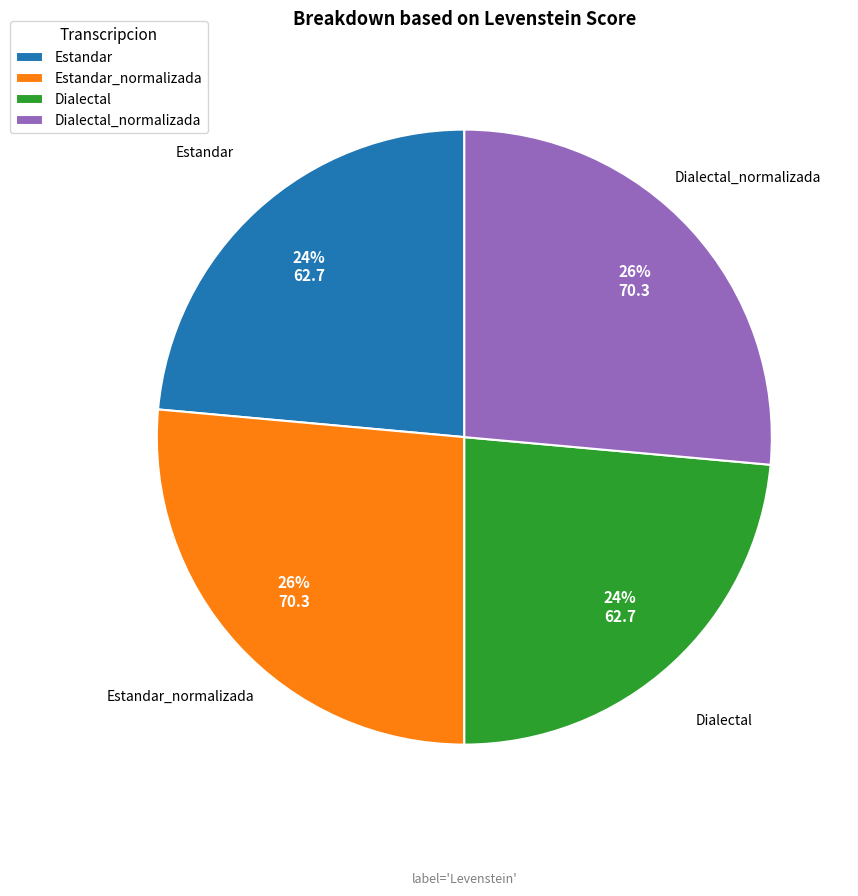

Count the number of slices in the pie.

4